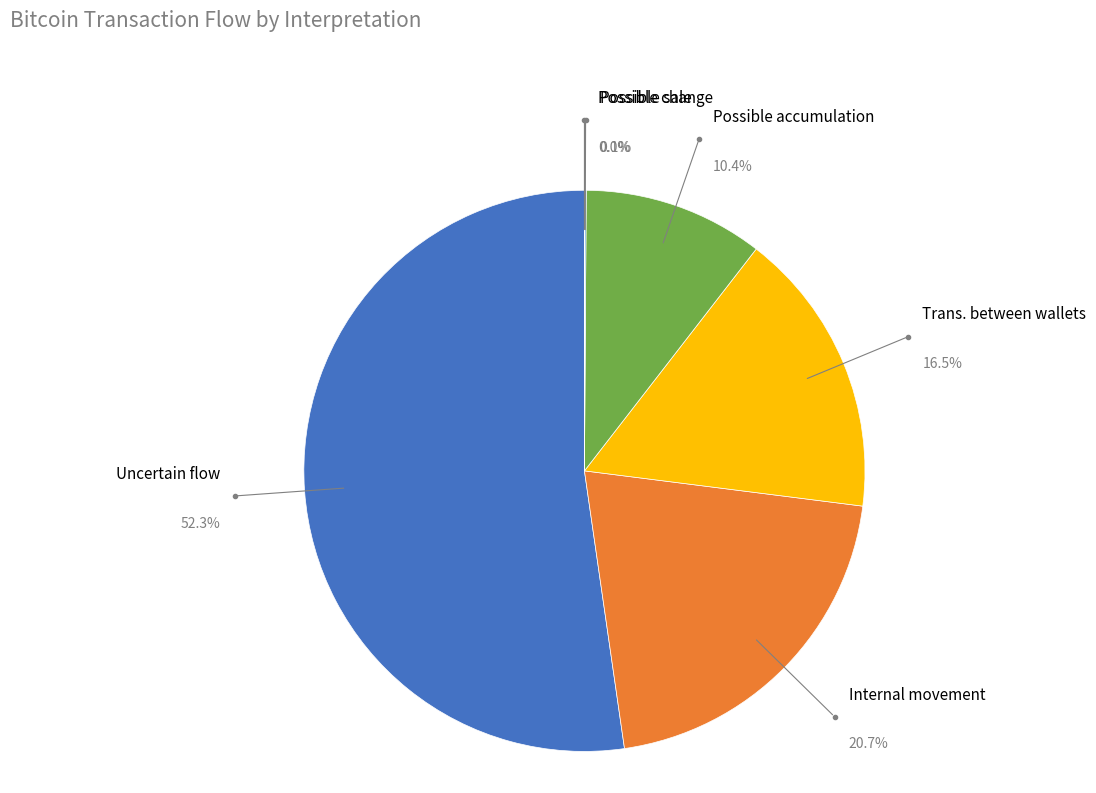

Rank the categories by value from highest to lowest.

Uncertain flow, Internal movement, Trans. between wallets, Possible accumulation, Possible sale, Possible change